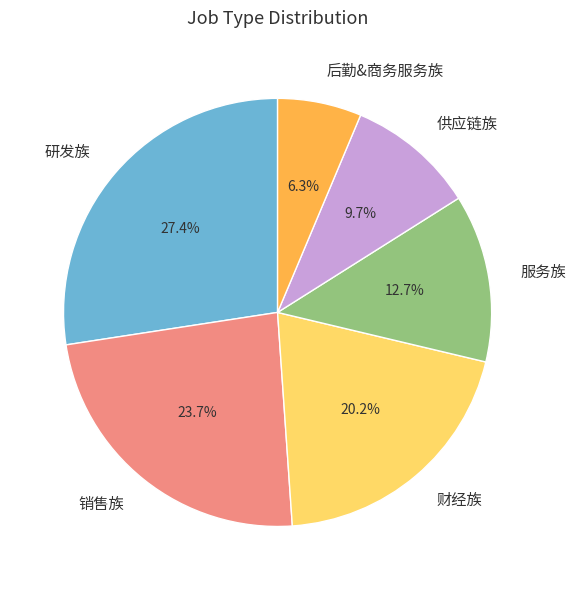

Is there any slice that represents more than half of the pie?

No